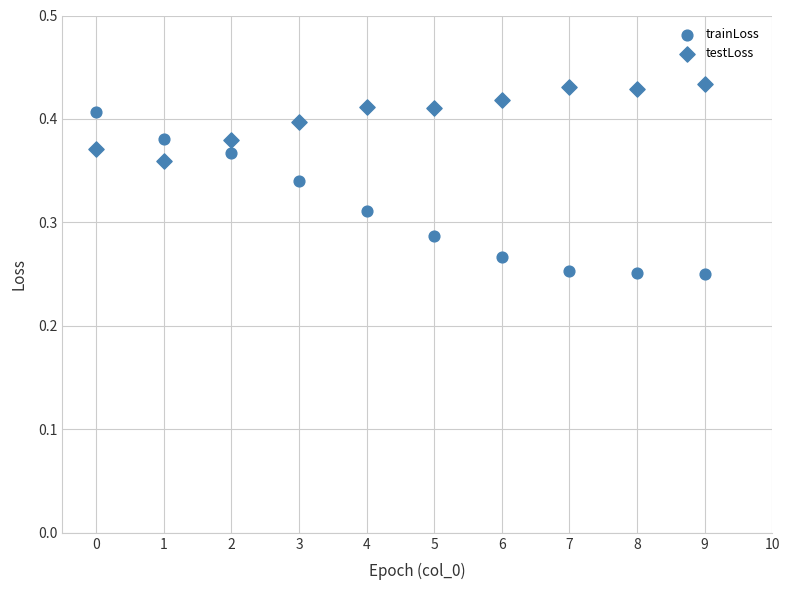

Count the number of points in this scatter plot.

20